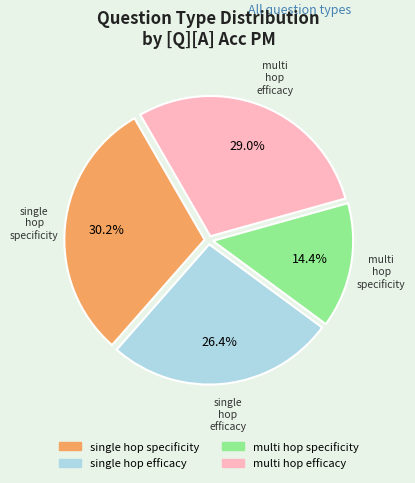

Is there any slice that represents more than half of the pie?

No